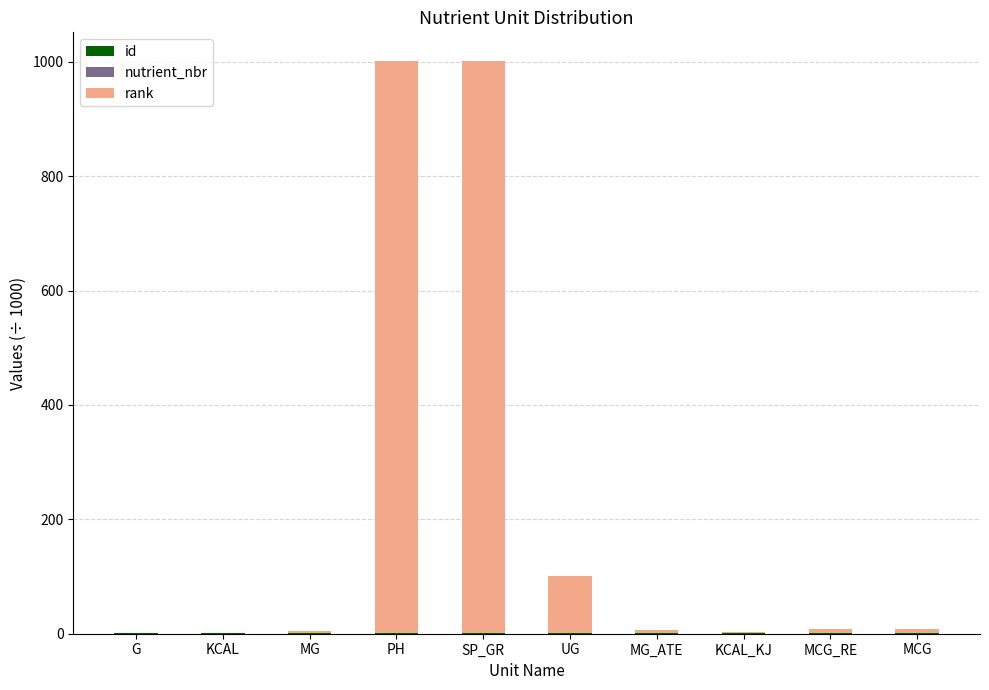

Are the bars horizontal?

No